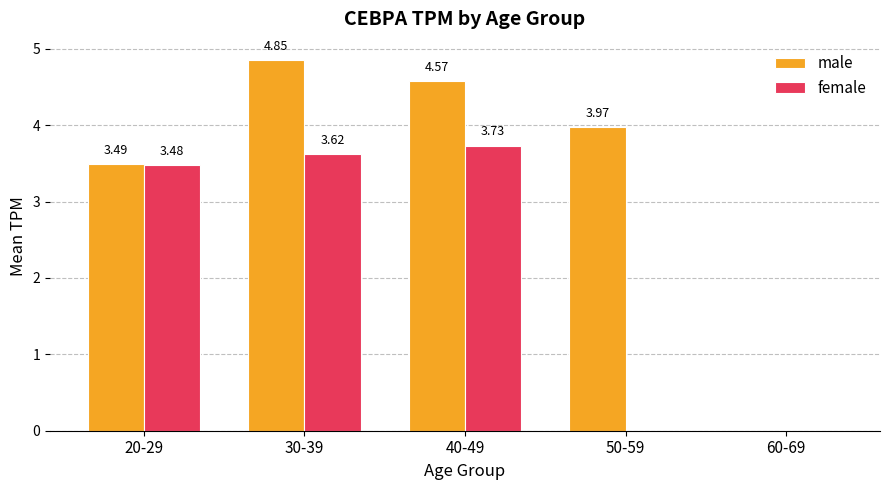

Between 20-29 and 50-59, which series saw the biggest shift?

female